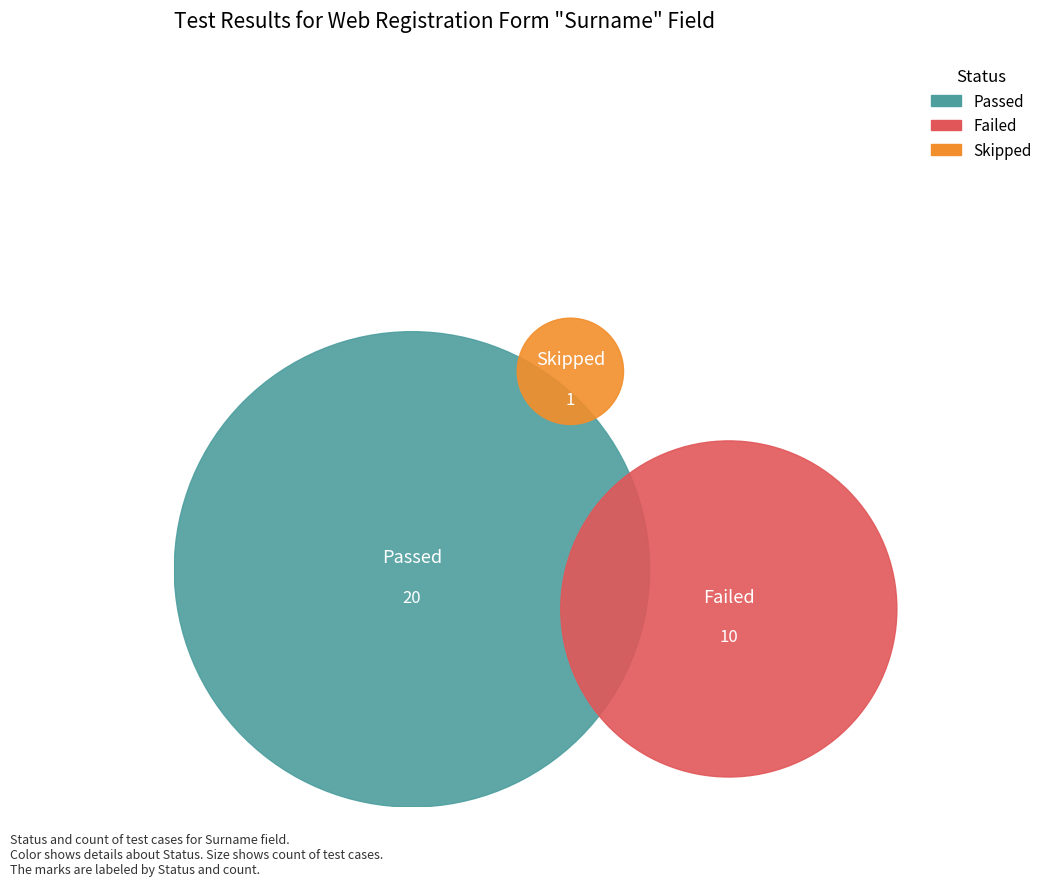

How many slices are in this pie chart?

3